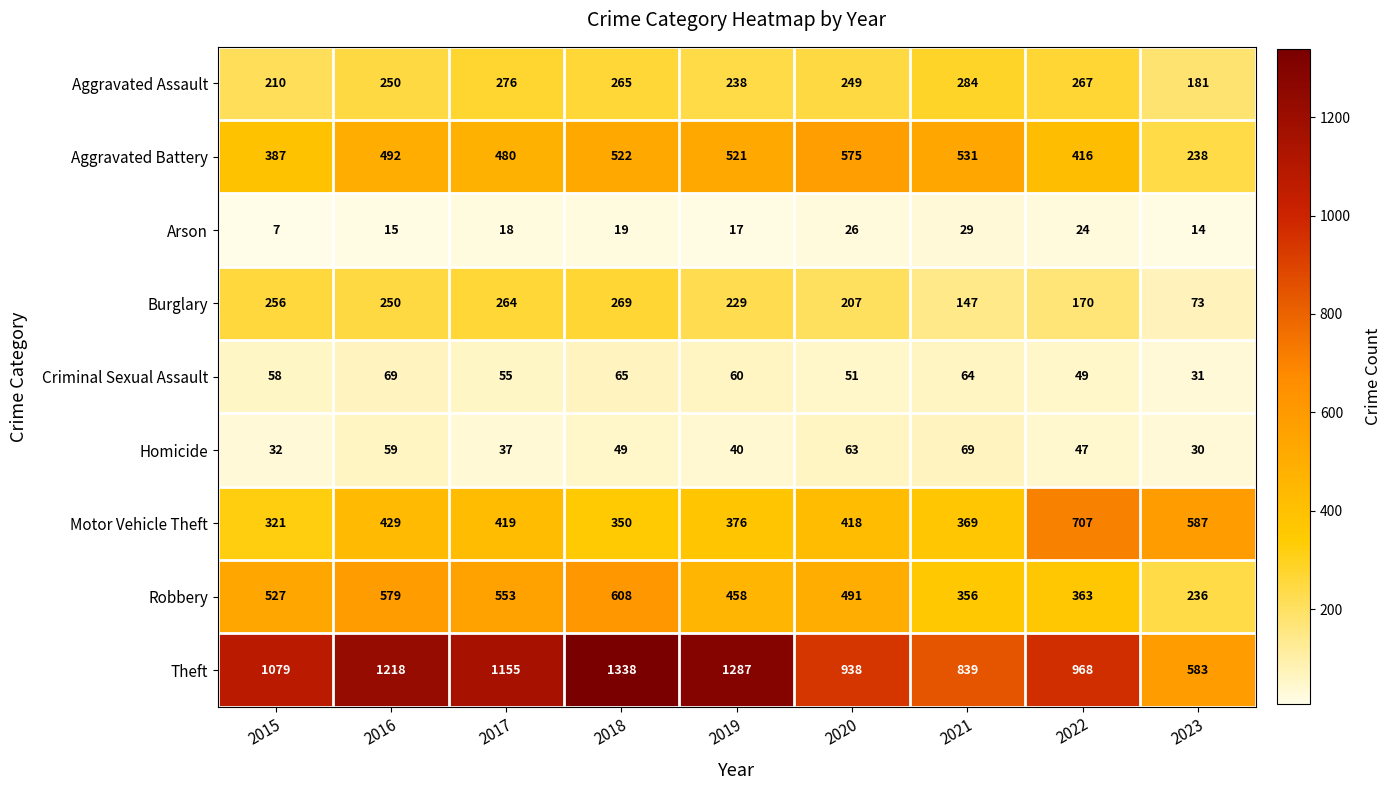

What value does the Arson series have at 2023, to the nearest 10?

10